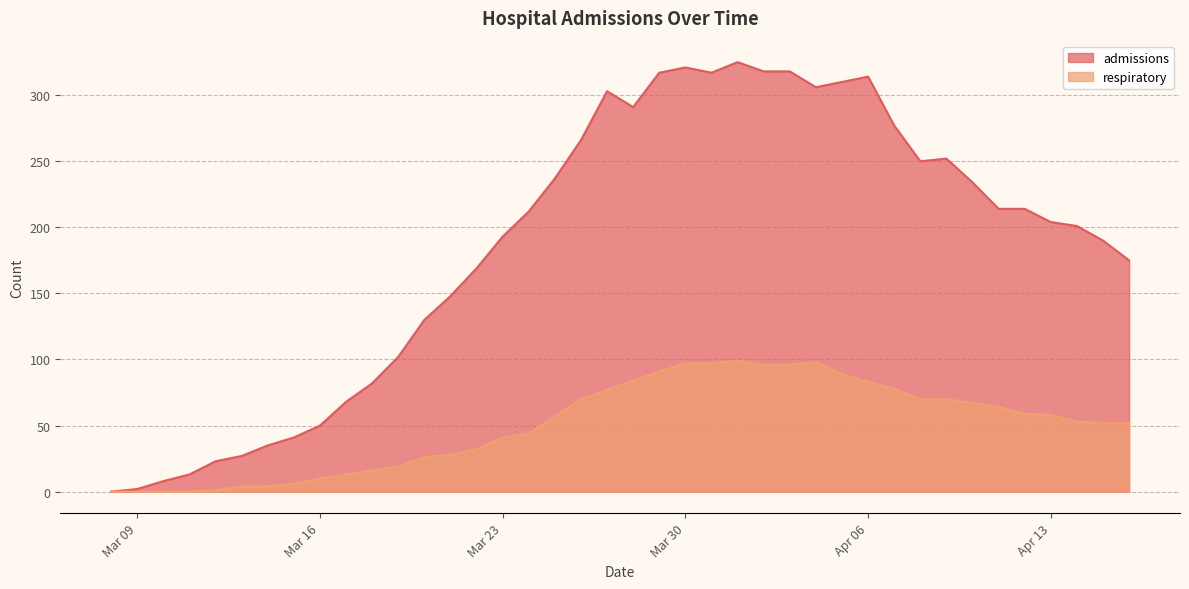

What is the label of the 19th point from the right?

2020-03-29